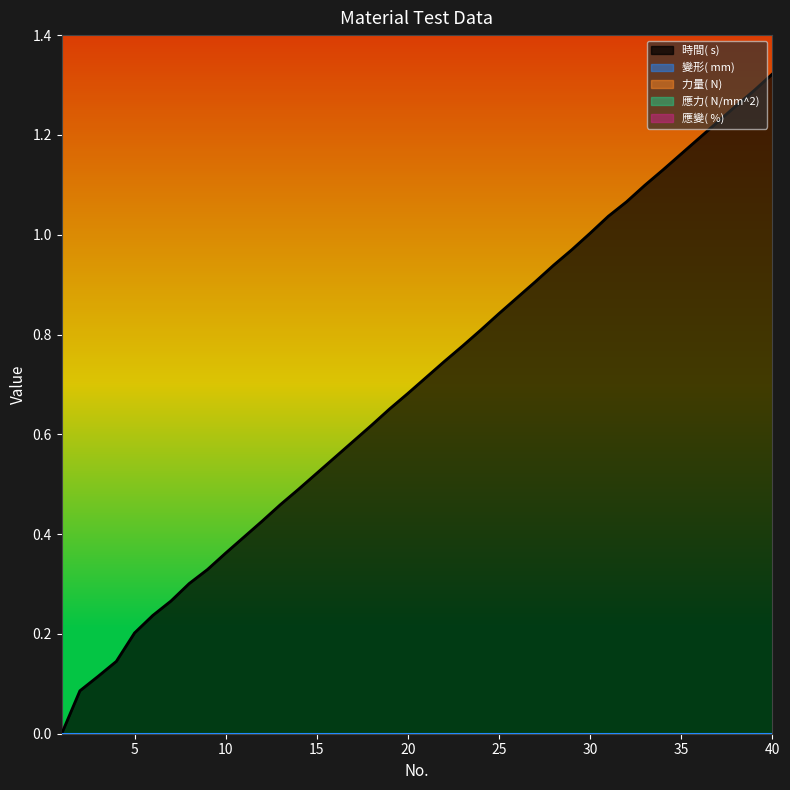

Which series changed the most between 2 and 8?

時間( s) 